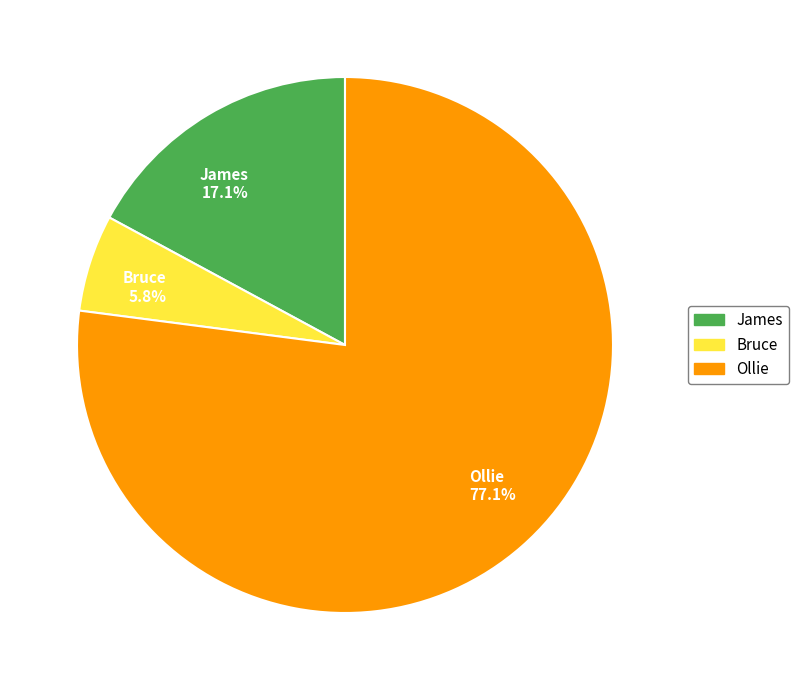

Between Ollie and James, which is larger?

Ollie